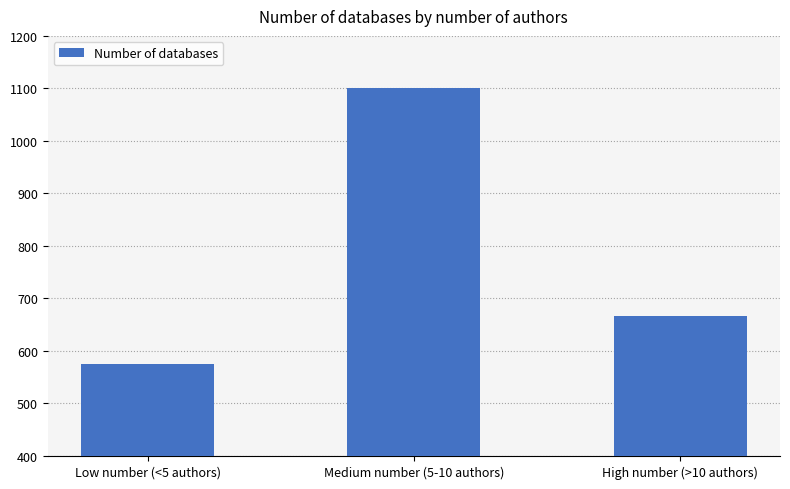

Reading left to right, extract all data points from this chart.

575	1101	666